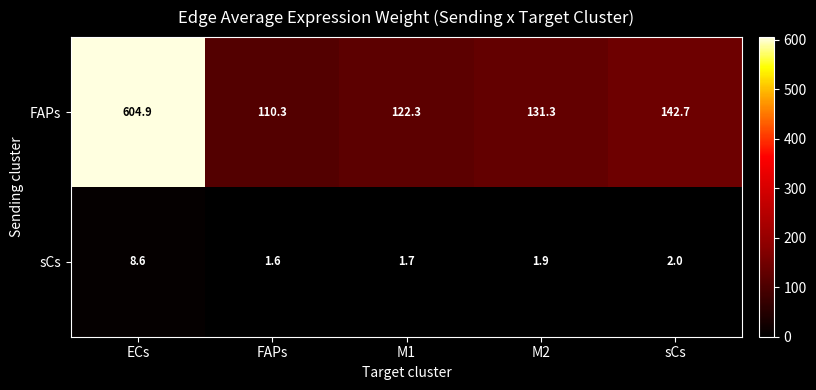

At which category does the chart reach its peak across all series?

ECs